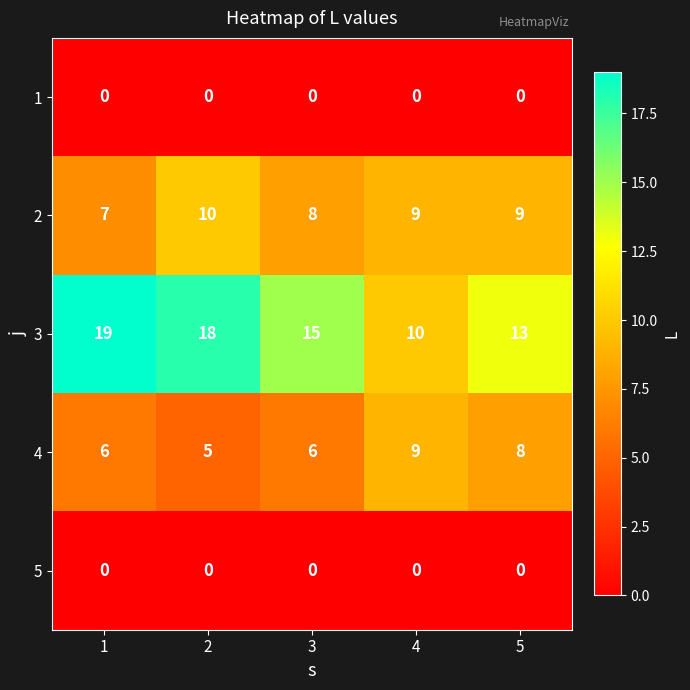

Reading right to left, list all the values displayed in this chart.

1: 5=0	4=0	3=0	2=0	1=0
2: 5=9	4=9	3=8	2=10	1=7
3: 5=13	4=10	3=15	2=18	1=19
4: 5=8	4=9	3=6	2=5	1=6
5: 5=0	4=0	3=0	2=0	1=0